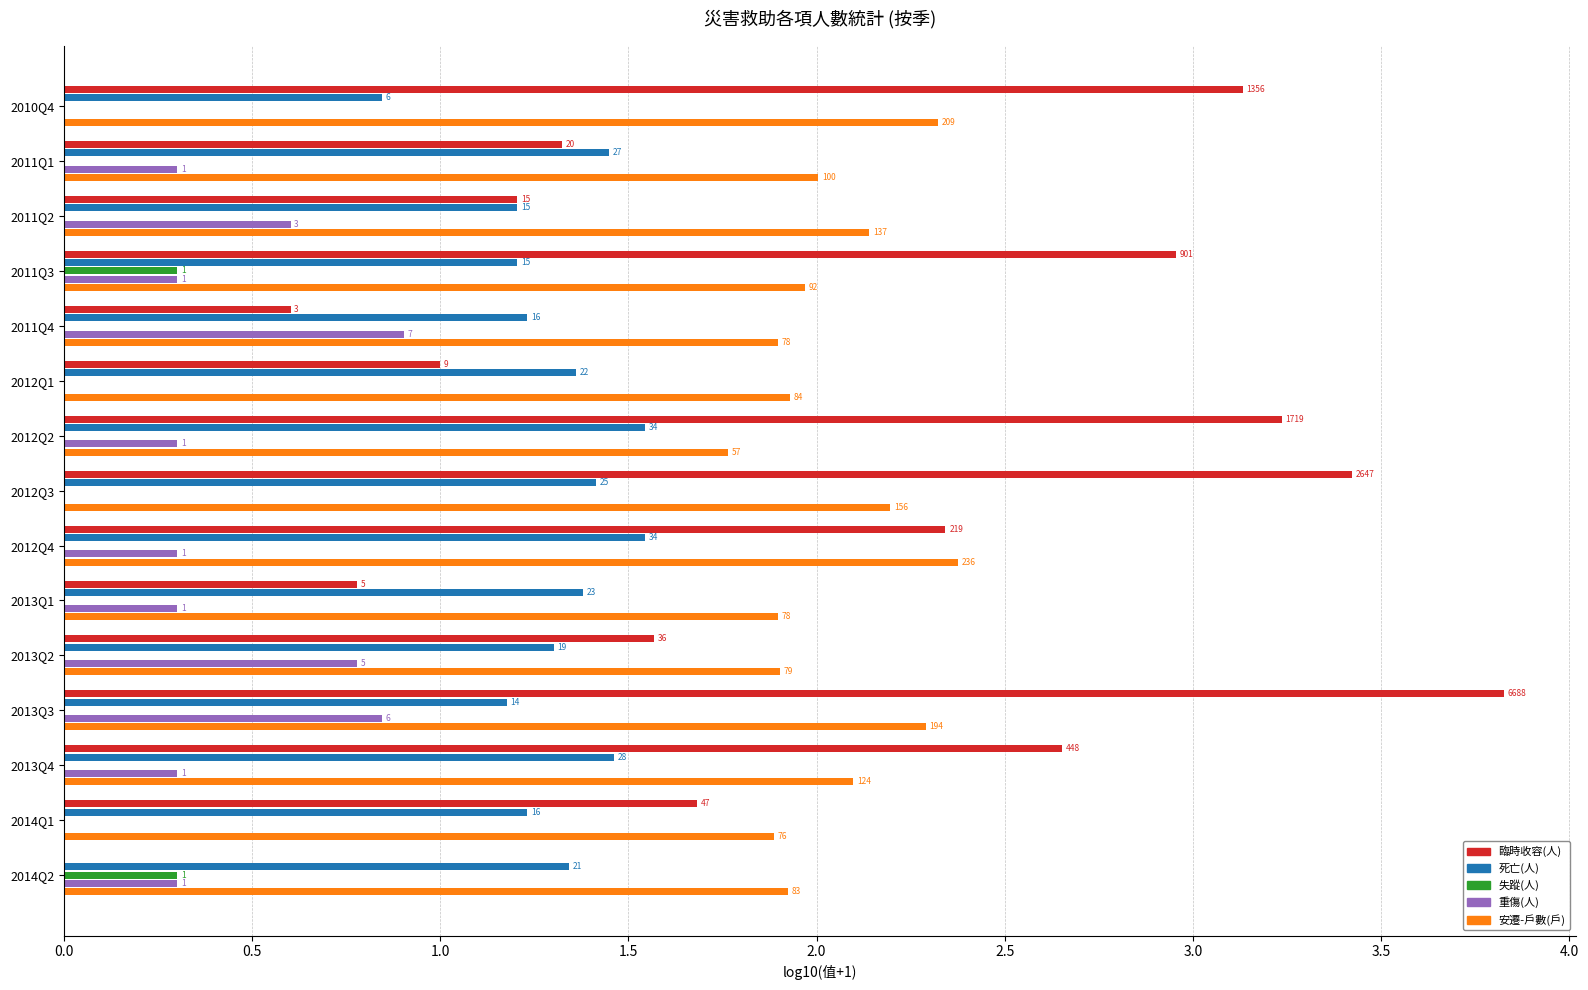

What is the average value of the 死亡(人) series?

1.3